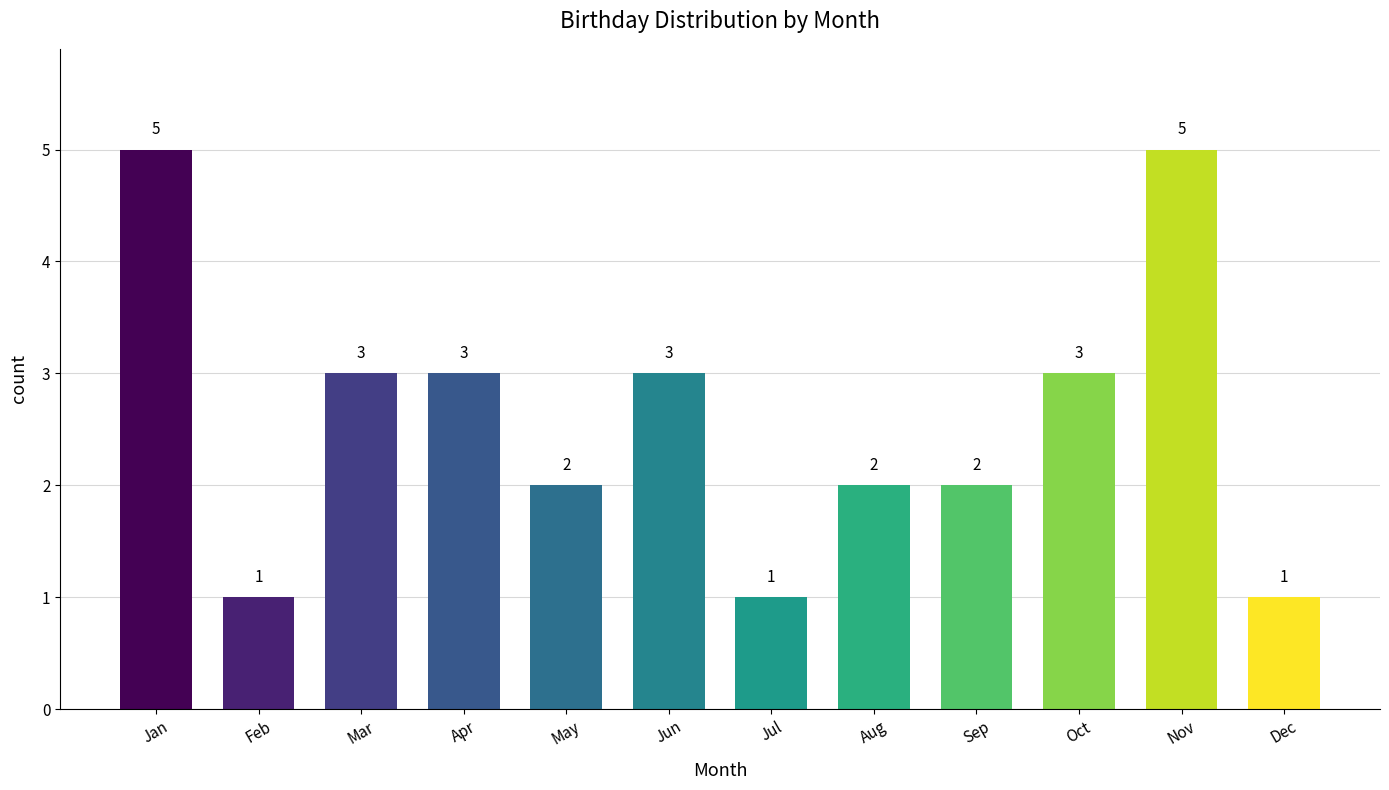

The value at Feb is 1. True or false?

True